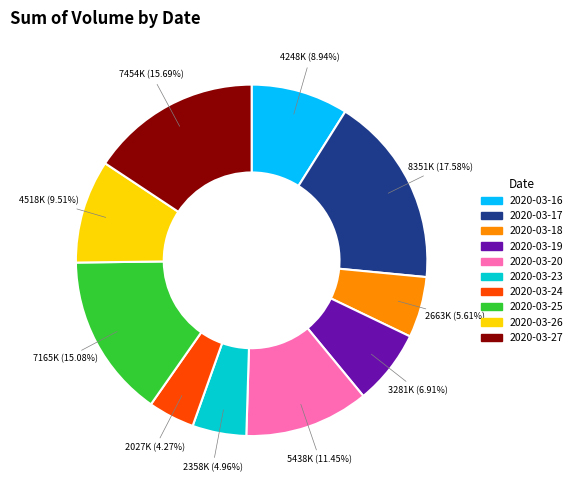

Which has a higher value, 2020-03-17 or 2020-03-27?

2020-03-17